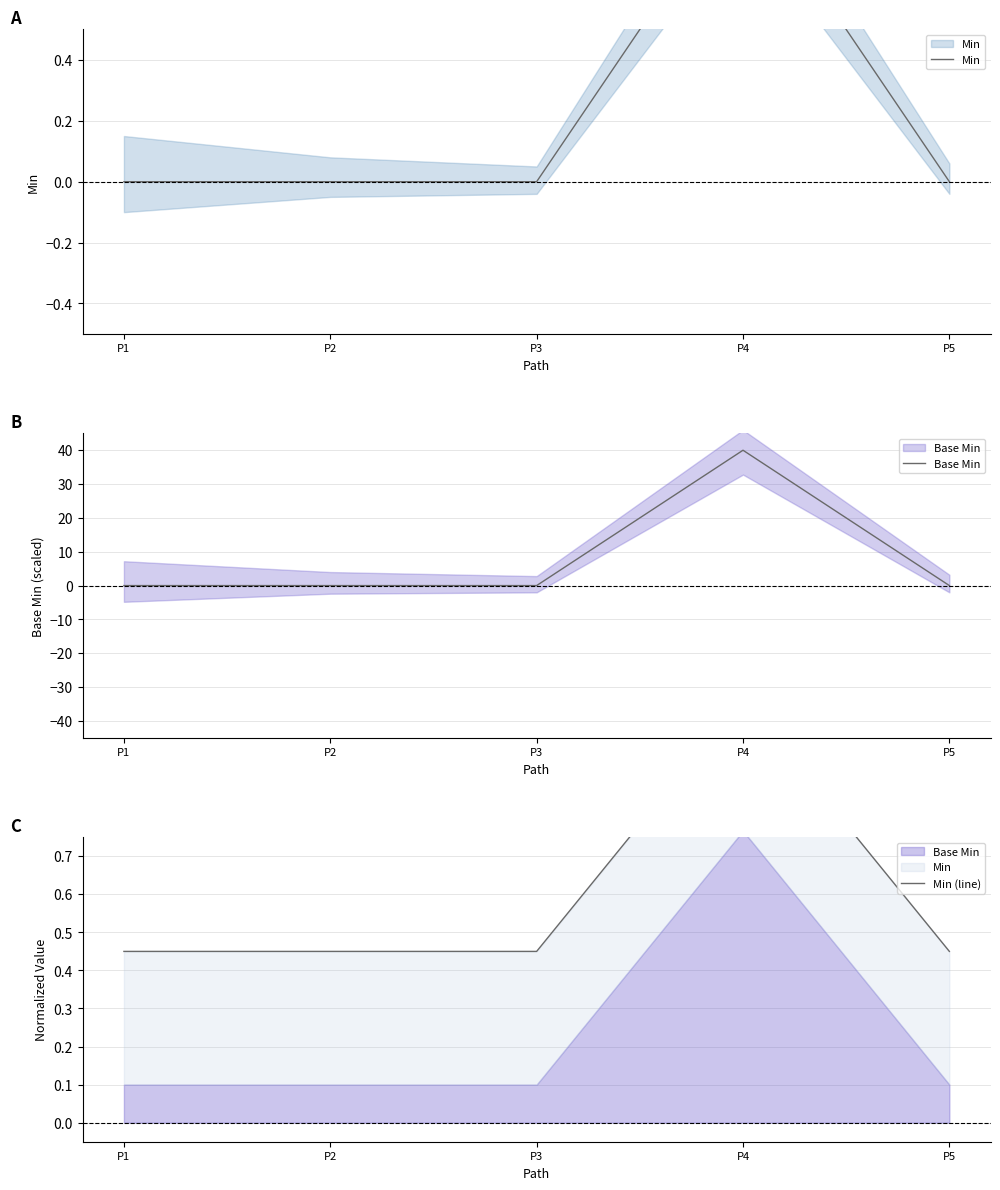

The Min series shows 1.5 at P4. True or false?

False